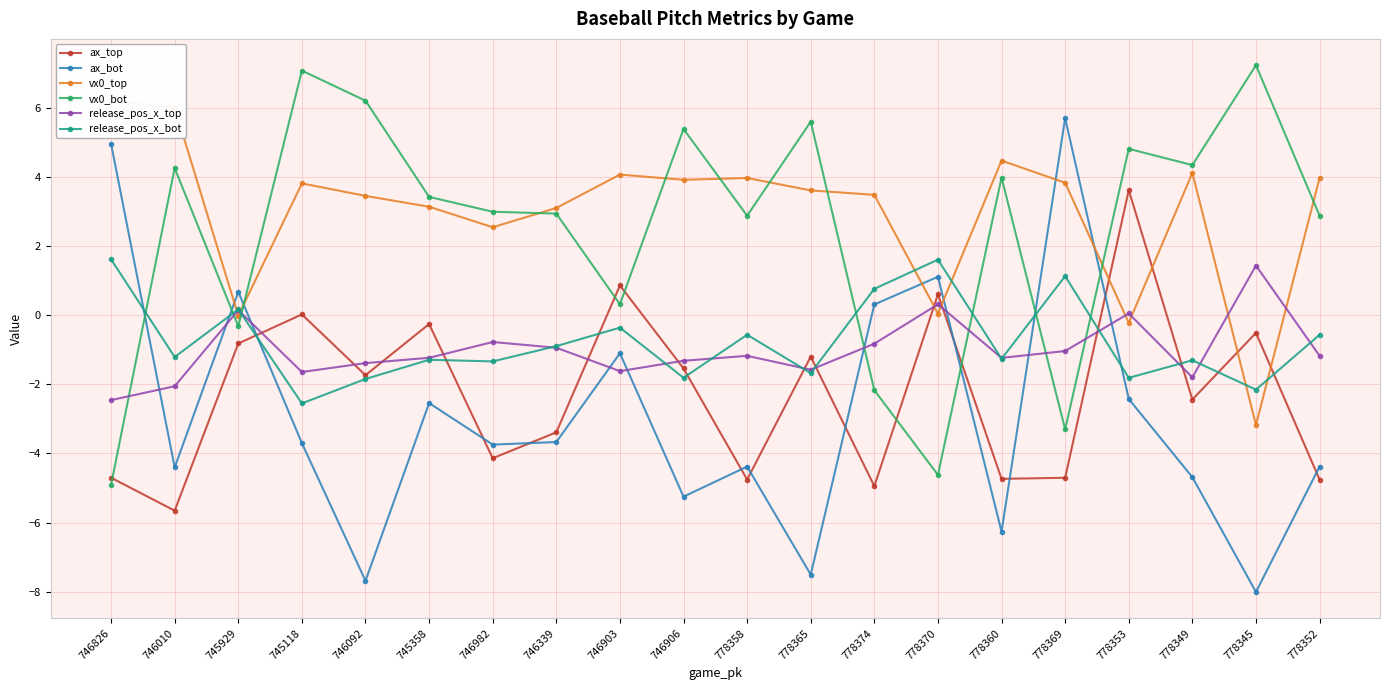

Which series has the largest range (max minus min)?

ax_bot